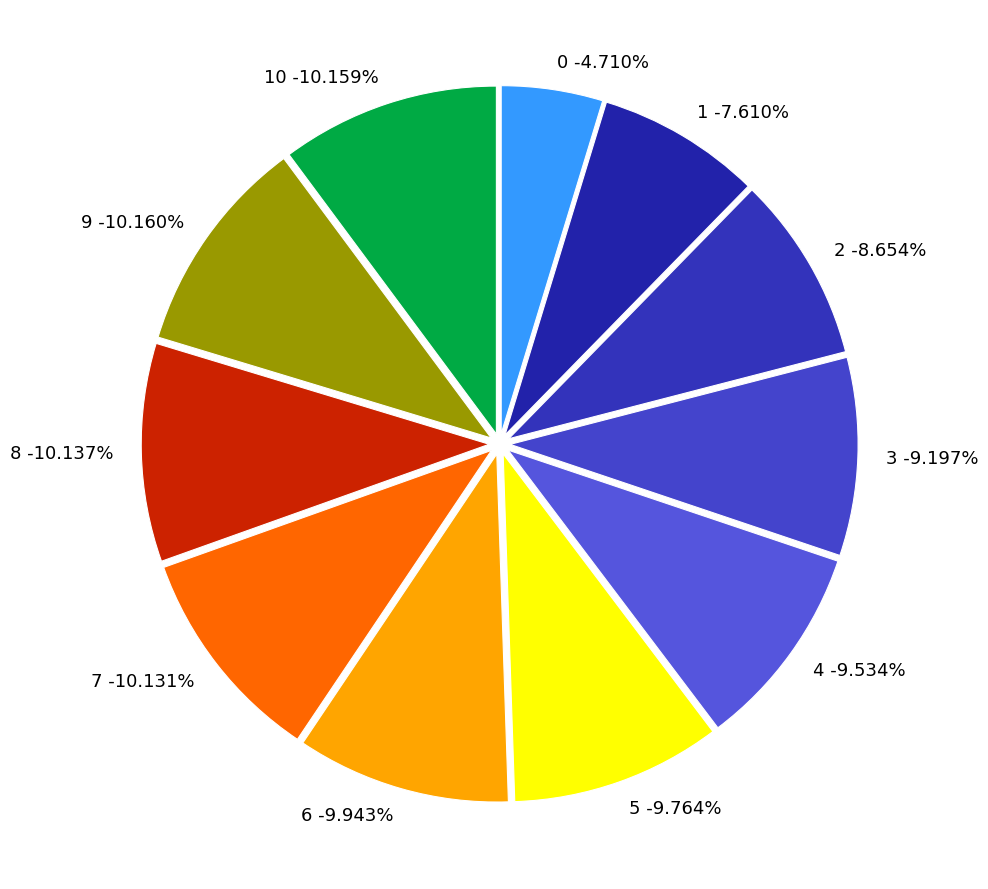

Is 10 the majority of the pie?

No